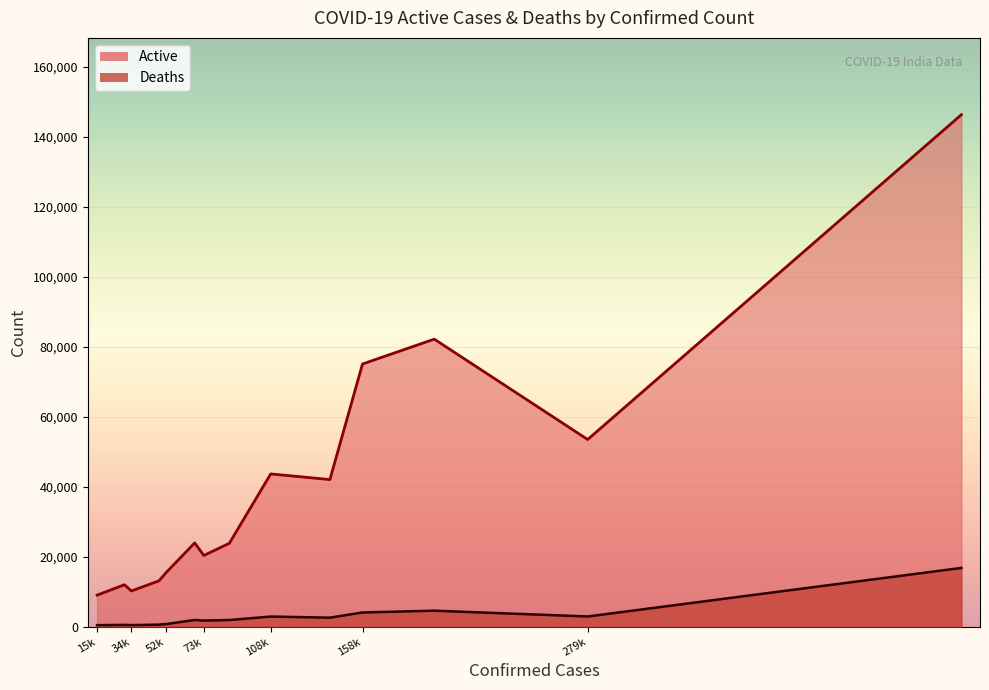

What is the difference between the maximum and second lowest values in the Deaths series?

16334